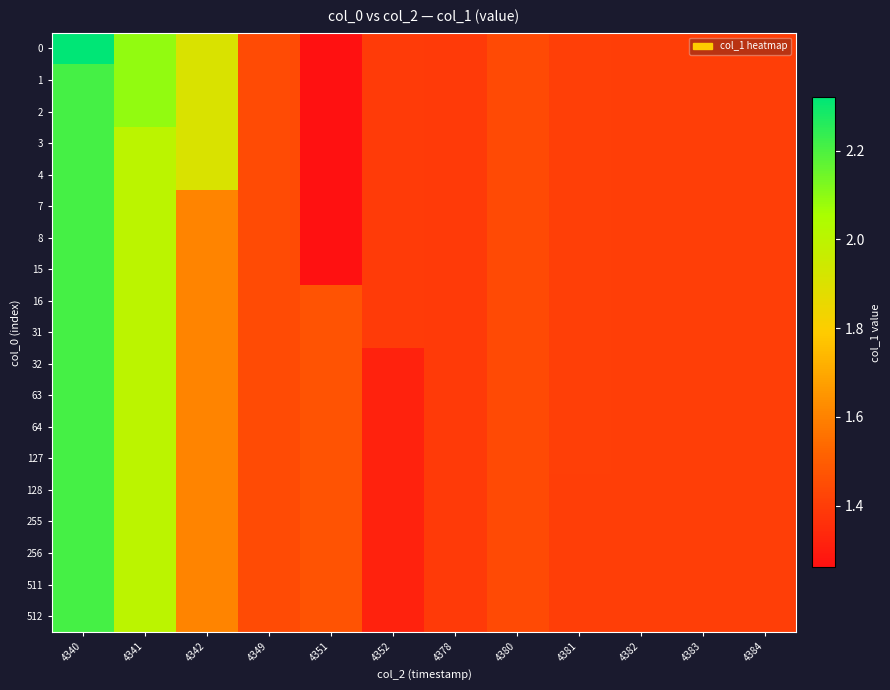

At which category is the sum across all series the highest?

4340